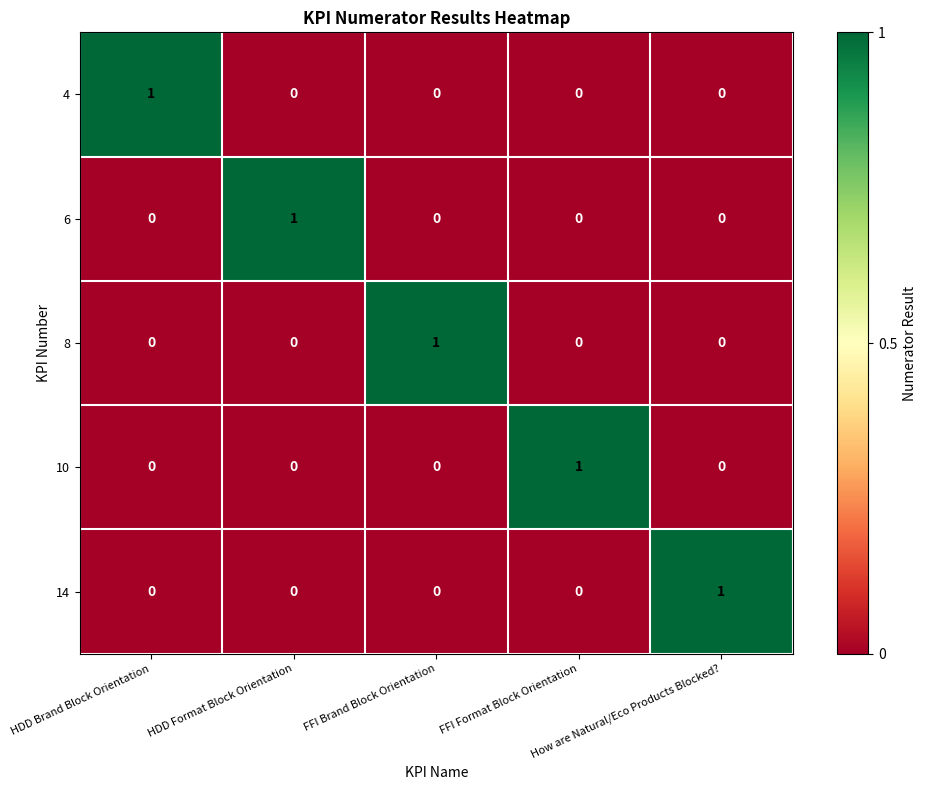

At how many categories does at least one series exceed 0?

5